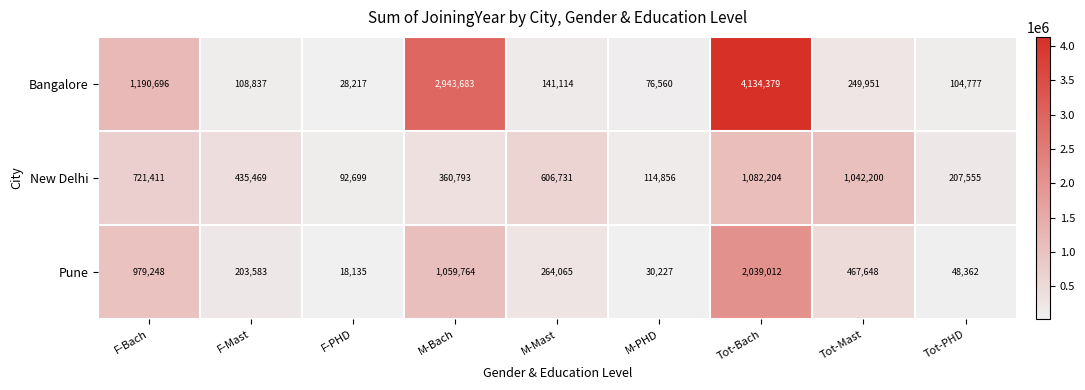

What is the sum of the Pune values at M-Bach and Tot-Bach?

3098776